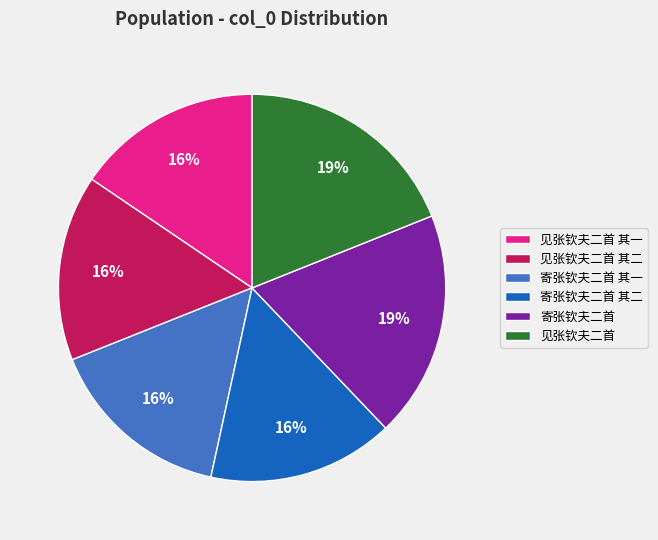

To the nearest percent, what is the difference between the largest and smallest slice percentages?

3%